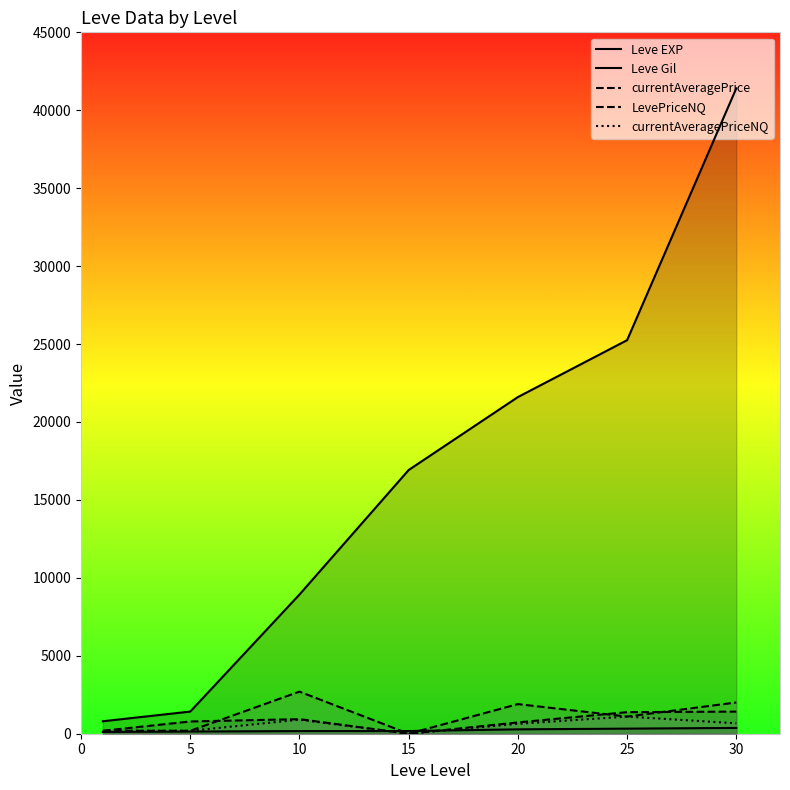

What is the difference between the maximum and minimum values in the currentAveragePrice series?

1419.0